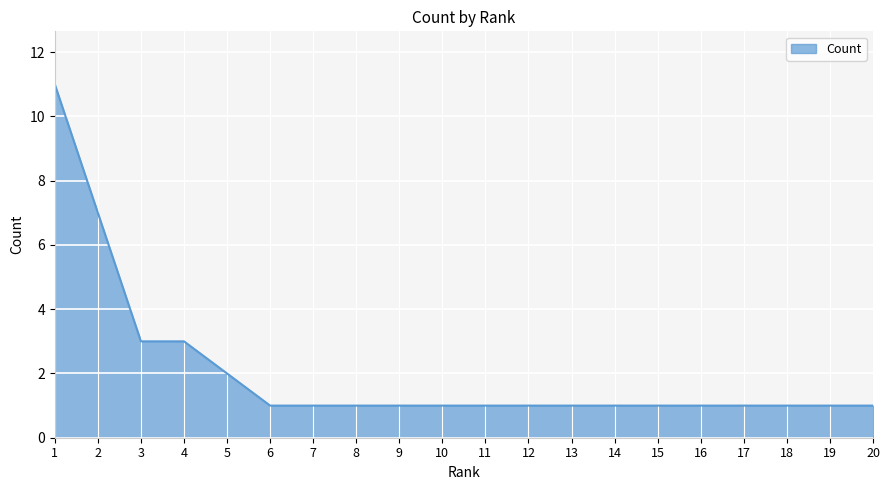

Reading left to right, transcribe all the data shown in this chart.

1=11	2=7	3=3	4=3	5=2	6=1	7=1	8=1	9=1	10=1	11=1	12=1	13=1	14=1	15=1	16=1	17=1	18=1	19=1	20=1